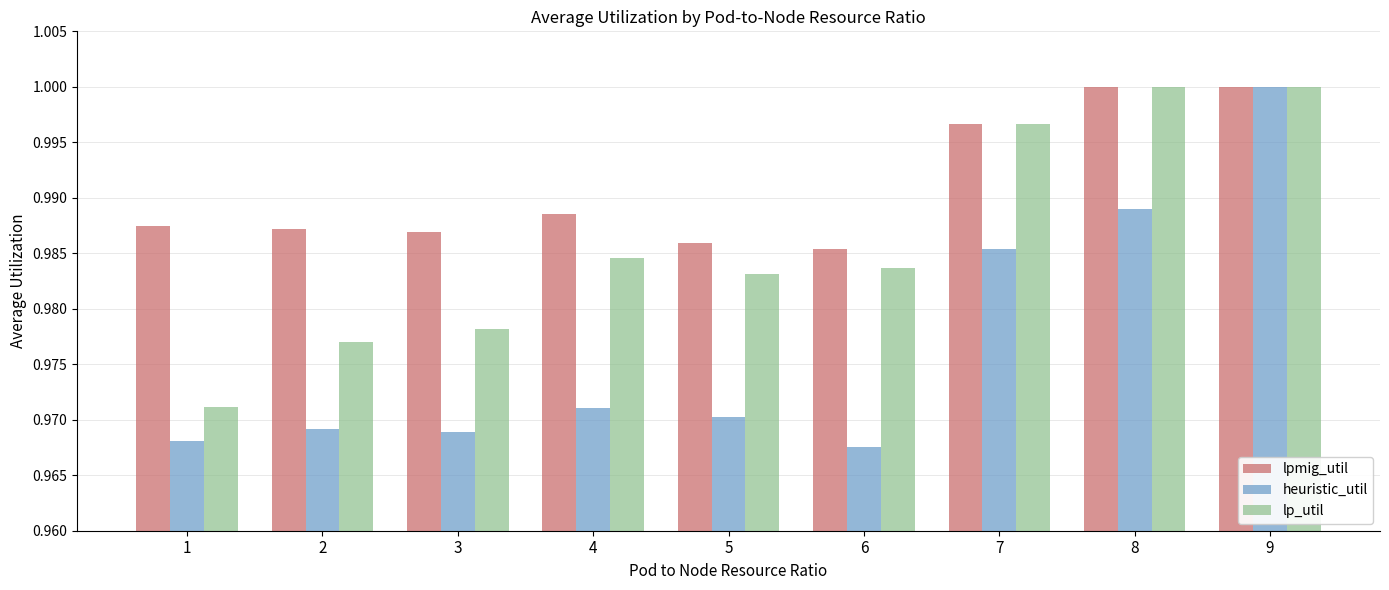

Rank the series by their average value, from lowest to highest.

heuristic_util, lp_util, lpmig_util